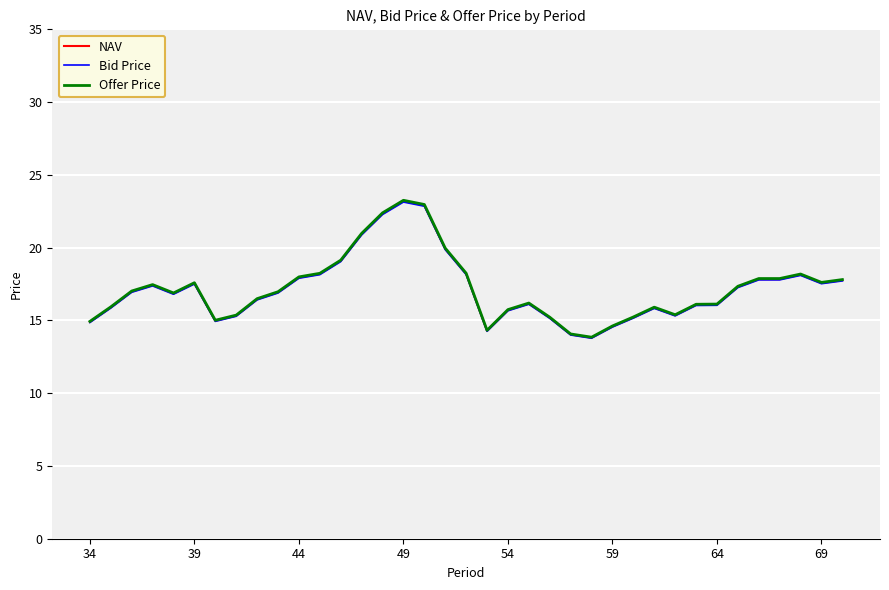

True or false: Bid Price and NAV intersect in this chart.

False